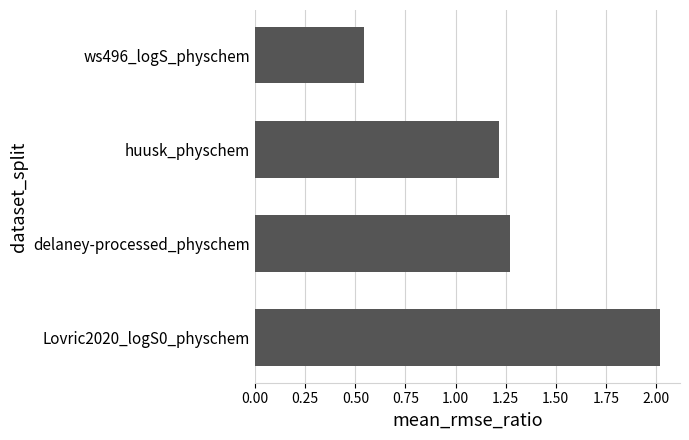

Rank the categories by value from highest to lowest.

Lovric2020_logS0_physchem, delaney-processed_physchem, huusk_physchem, ws496_logS_physchem